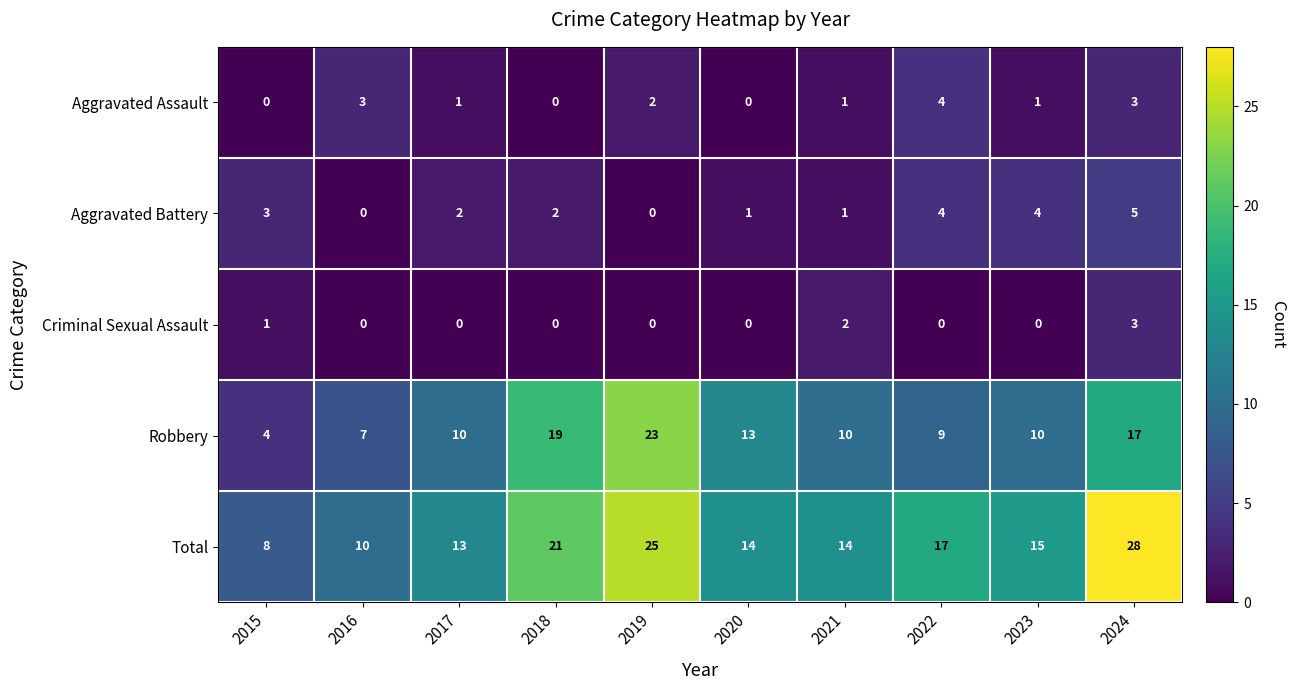

Rank the series by their maximum value, from lowest to highest.

Criminal Sexual Assault, Aggravated Assault, Aggravated Battery, Robbery, Total